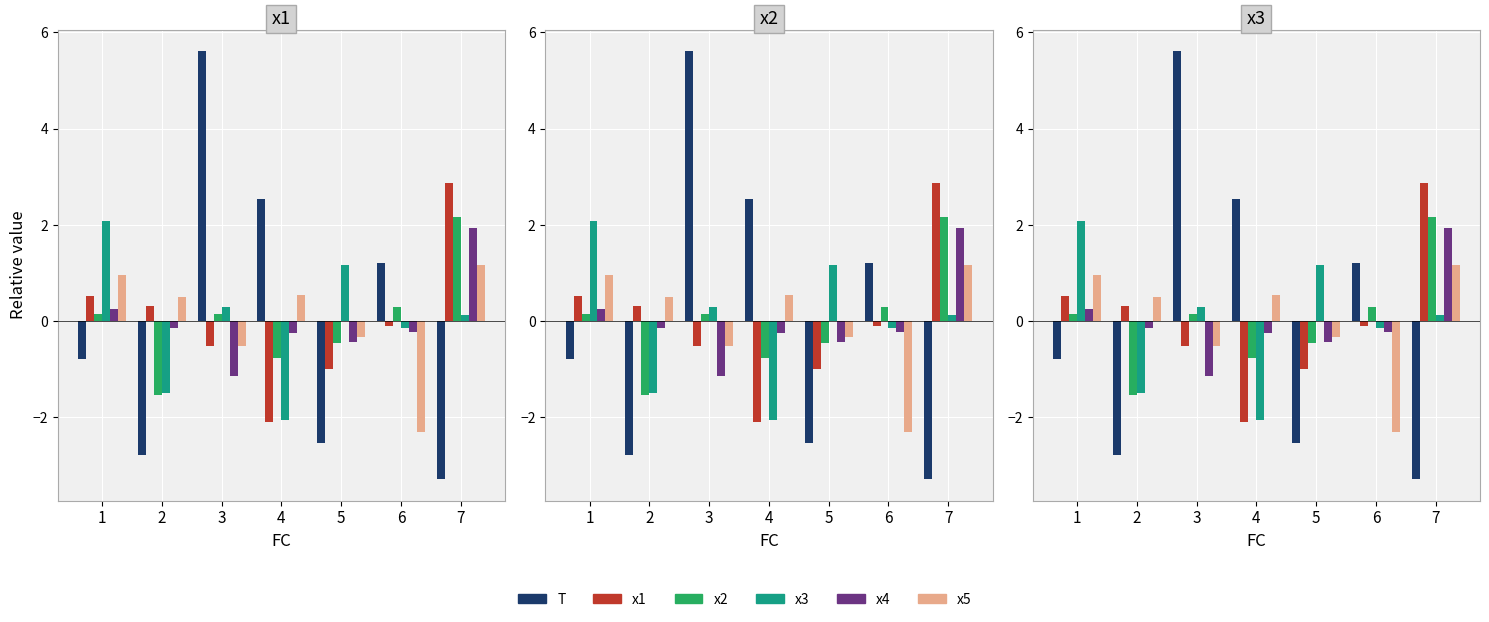

What is the maximum value shown in the chart?

5.6